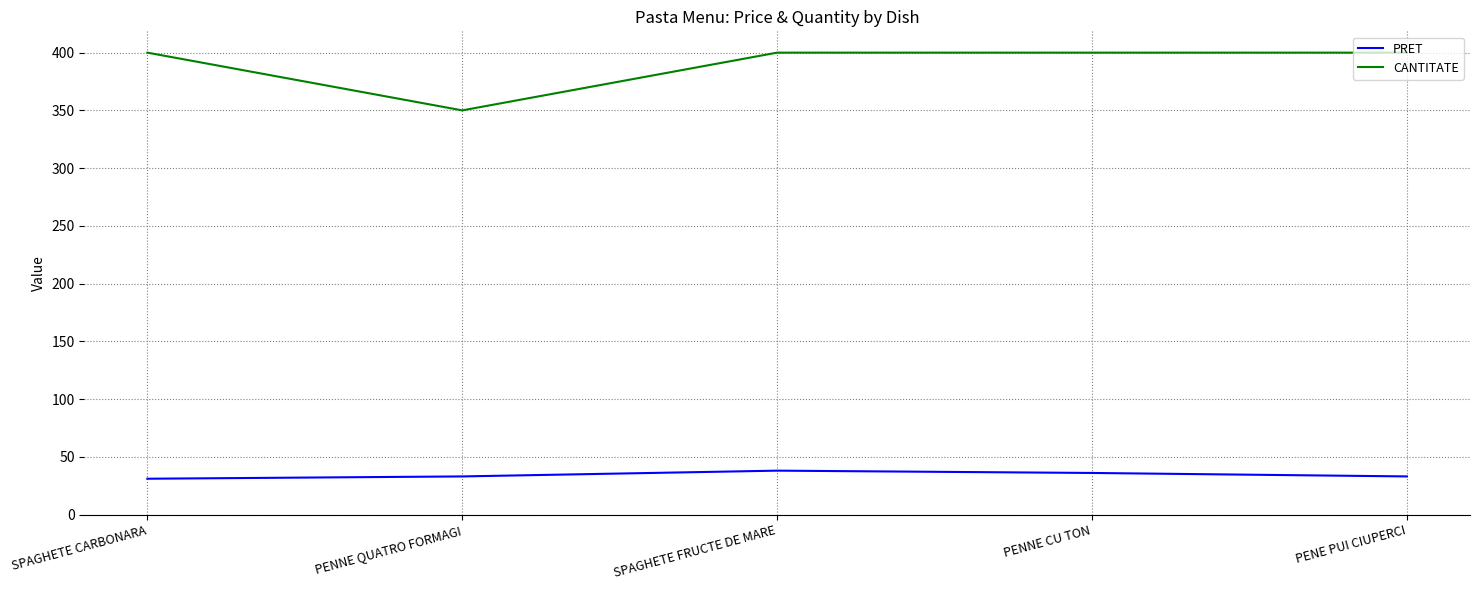

What is the minimum value shown in the chart?

31